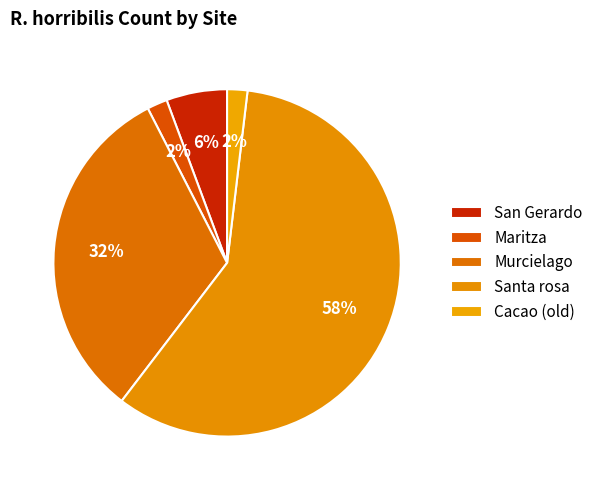

How many slices are in this pie chart?

5